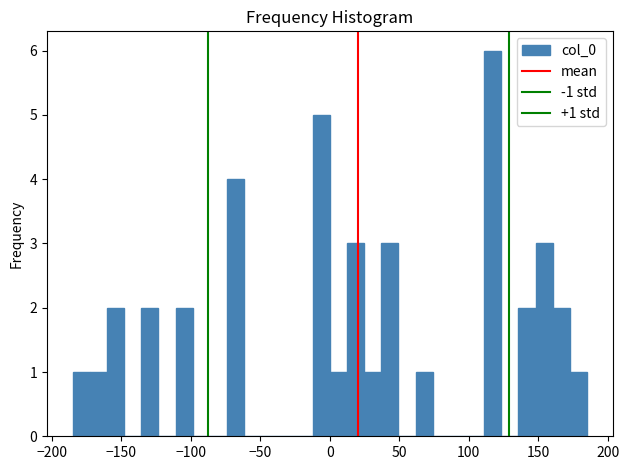

Read against the x-axis, roughly where is the centre of the tallest bar?

115